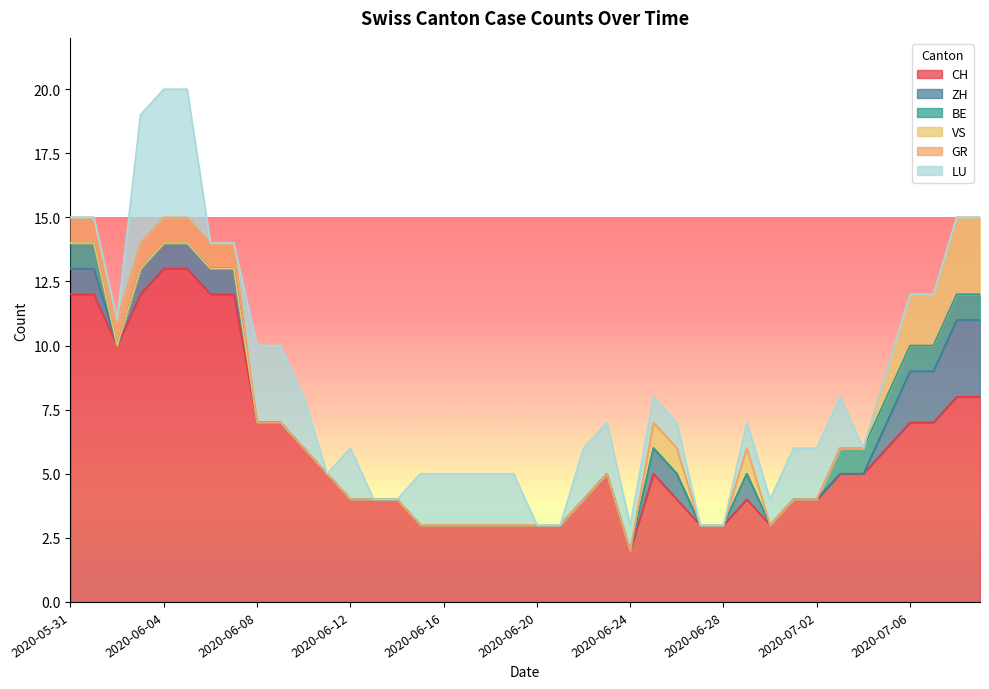

Reading right to left, what are all the values shown in this chart?

CH: 8	8	7	7	6	5	5	4	4	3	4	3	3	4	5	2	5	4	3	3	3	3	3	3	3	4	4	4	5	6	7	7	12	12	13	13	12	10	12	12
ZH: 3	3	2	2	1	0	0	0	0	0	1	0	0	1	1	0	0	0	0	0	0	0	0	0	0	0	0	0	0	0	0	0	1	1	1	1	1	0	1	1
BE: 1	1	1	1	1	1	1	0	0	0	0	0	0	0	0	0	0	0	0	0	0	0	0	0	0	0	0	0	0	0	0	0	0	0	0	0	0	0	1	1
VS: 3	3	2	2	1	0	0	0	0	0	1	0	0	1	1	0	0	0	0	0	0	0	0	0	0	0	0	0	0	0	0	0	0	0	0	0	0	0	0	0
GR: 0	0	0	0	0	0	0	0	0	0	0	0	0	0	0	0	0	0	0	0	0	0	0	0	0	0	0	0	0	0	0	0	1	1	1	1	1	1	1	1
LU: 0	0	0	0	0	0	2	2	2	1	1	0	0	1	1	1	2	2	0	0	2	2	2	2	2	0	0	2	0	2	3	3	0	0	5	5	5	0	0	0